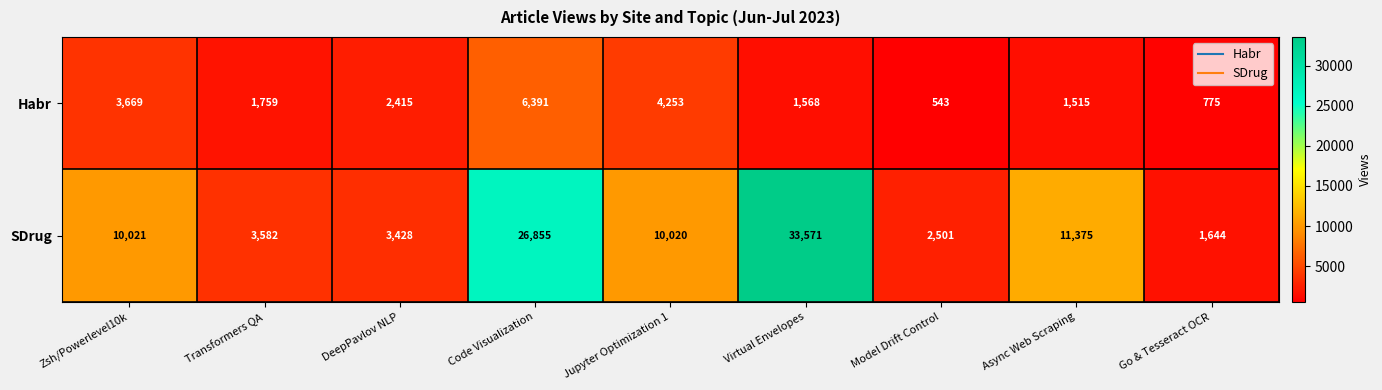

At which label does SDrug first exceed 10020?

Zsh/Powerlevel10k